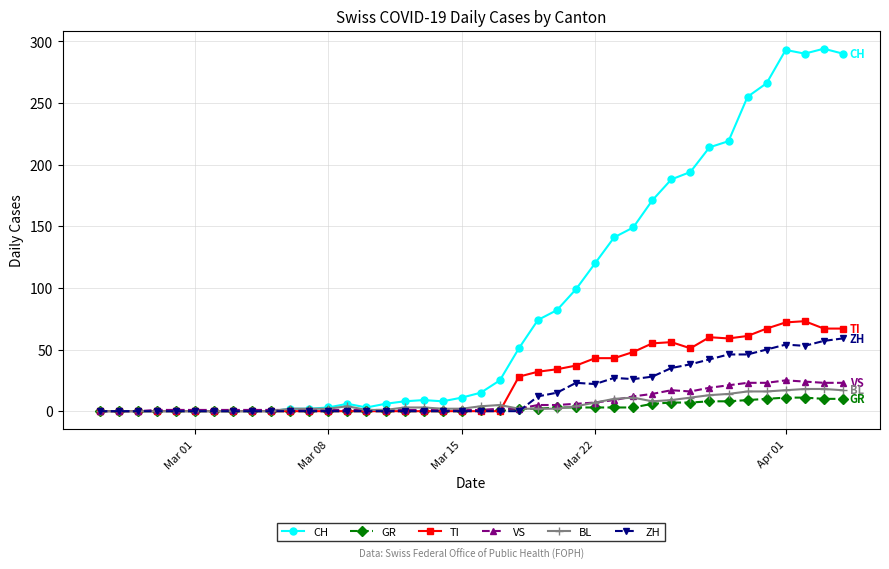

Which series has the widest spread of values?

CH